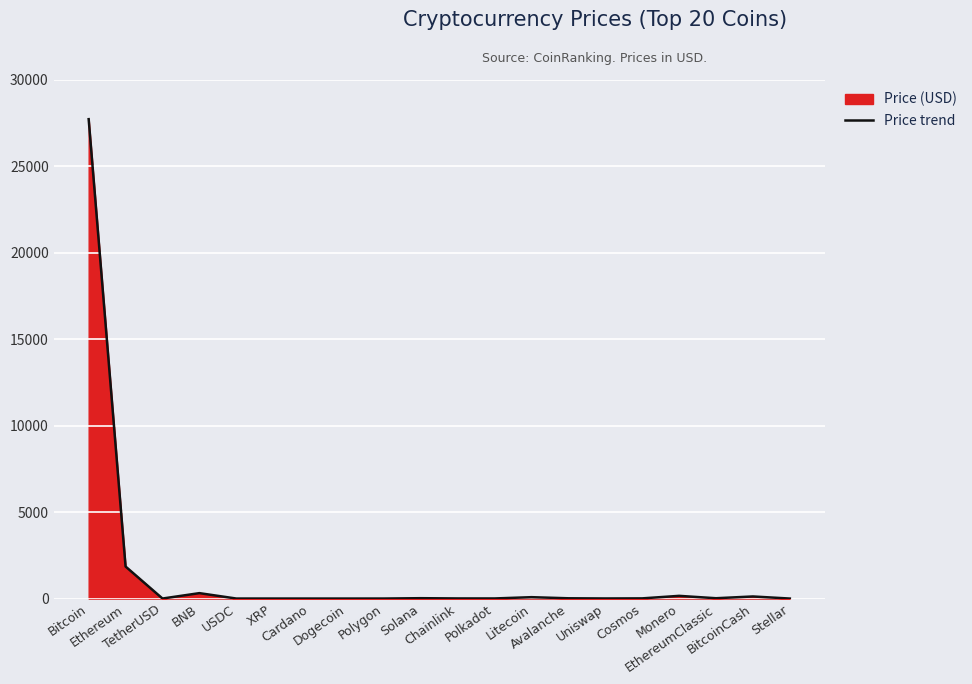

What is the change in value from Ethereum to Monero?

-1694.9